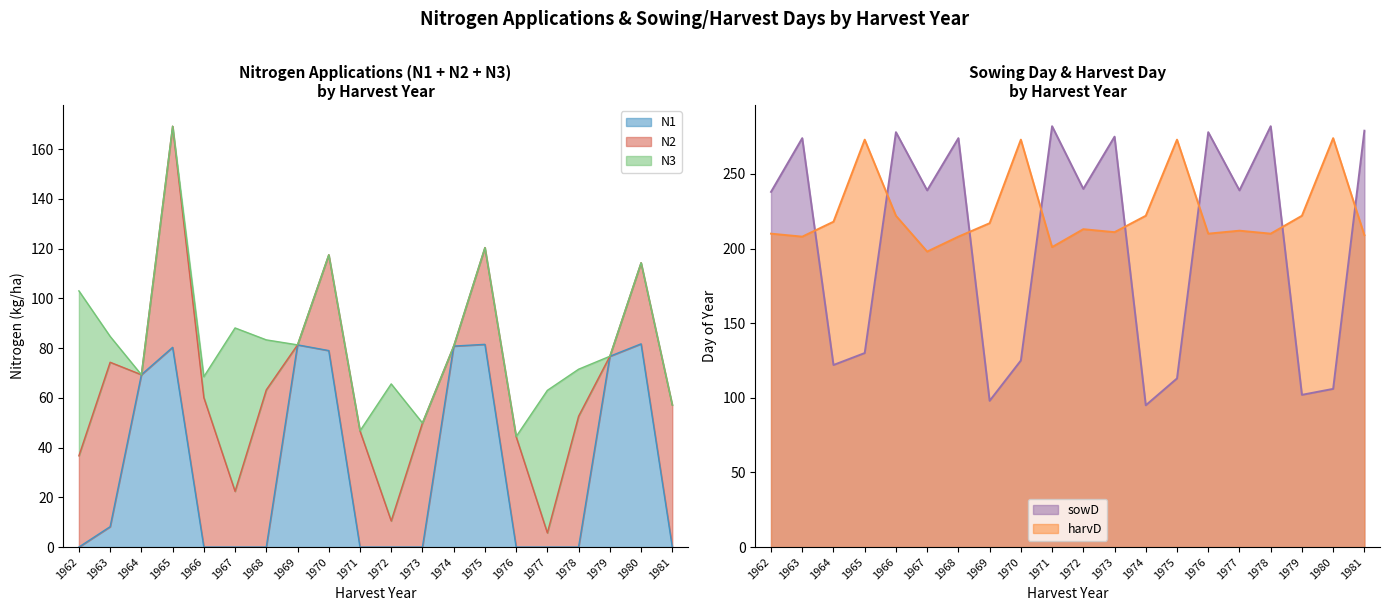

True or false: N1 has a value of 45.5 at 1970.

False